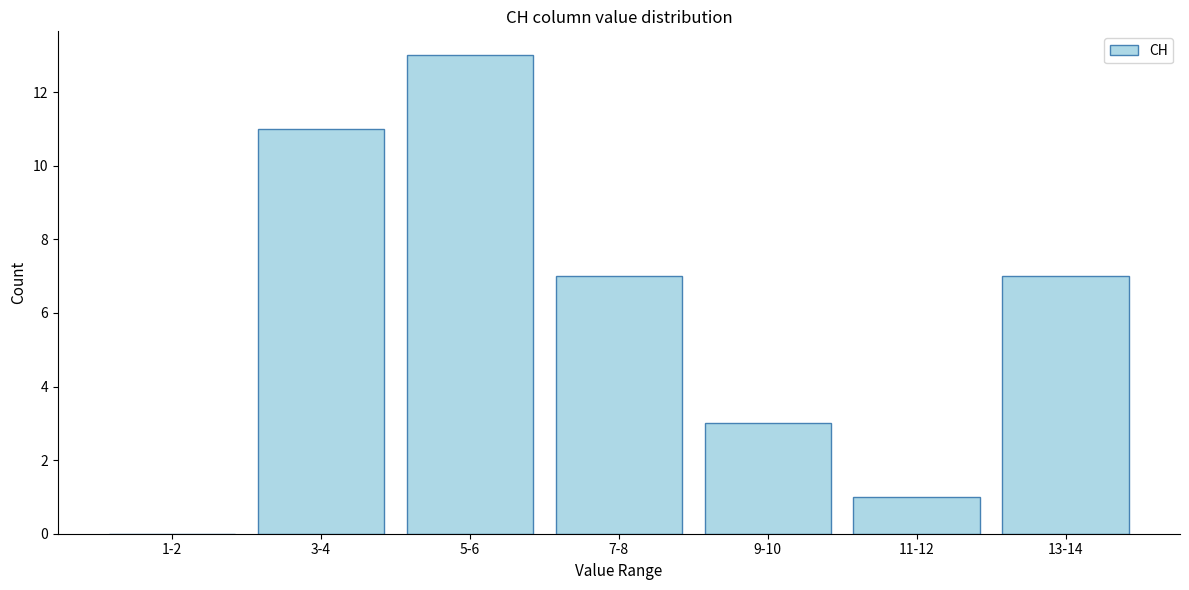

Reading left to right, transcribe all the data shown in this chart.

1-2=0	3-4=11	5-6=13	7-8=7	9-10=3	11-12=1	13-14=7